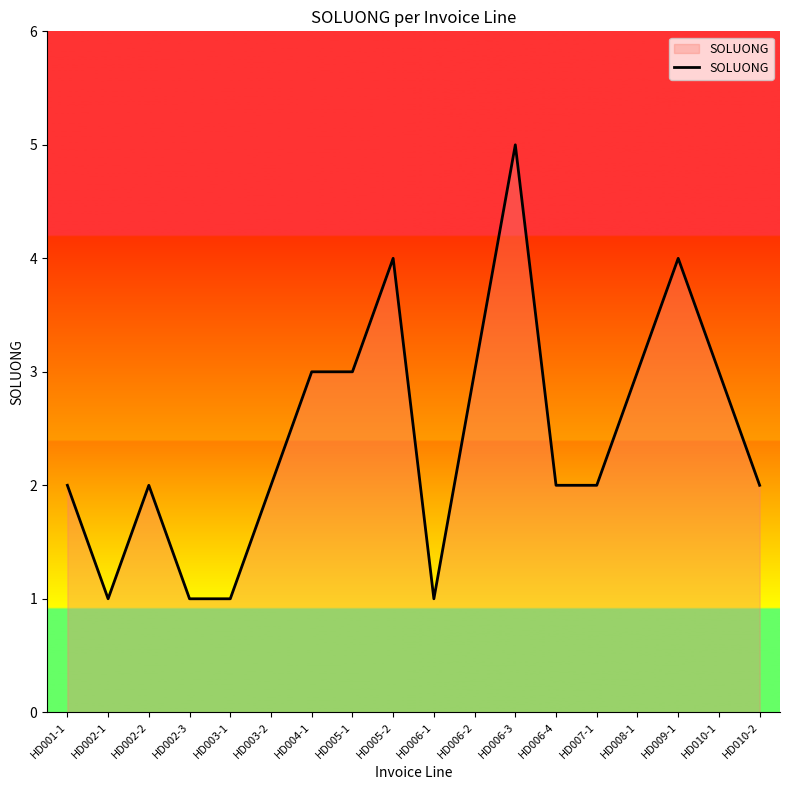

True or false: the data shows 3 at HD002-2.

False